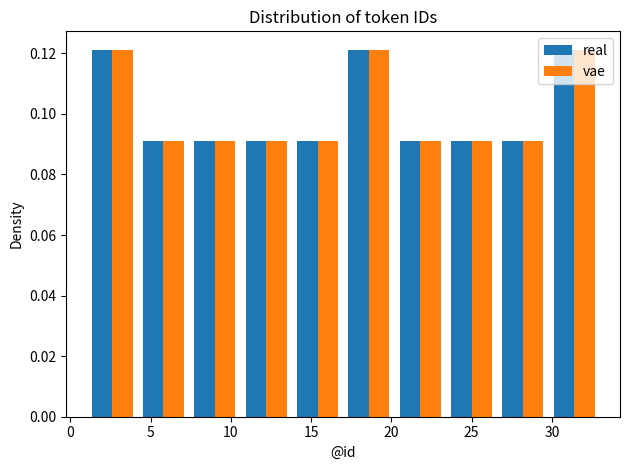

What is the height of the real bar covering 23.4 to 26.6 on the x-axis? Neither the bar edges nor the heights are printed on the chart, so give them approximately, as read against the axes.

0.090